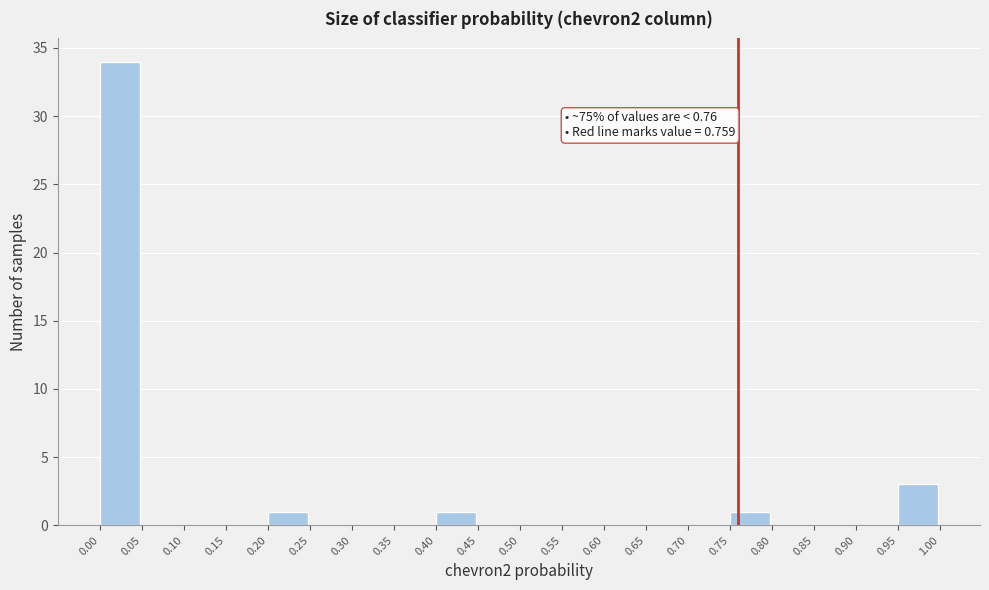

Which range on the x-axis has the tallest bar?

0.00 to 0.05